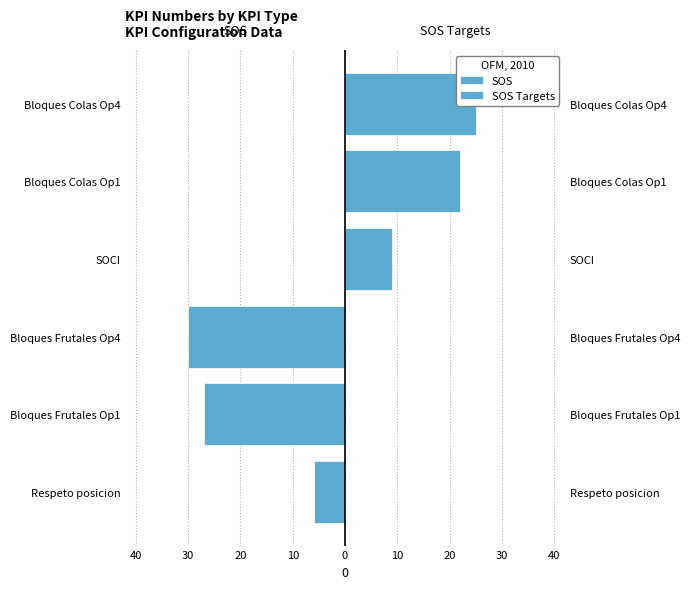

The value of SOS Targets at SOCI is 16. True or false?

False